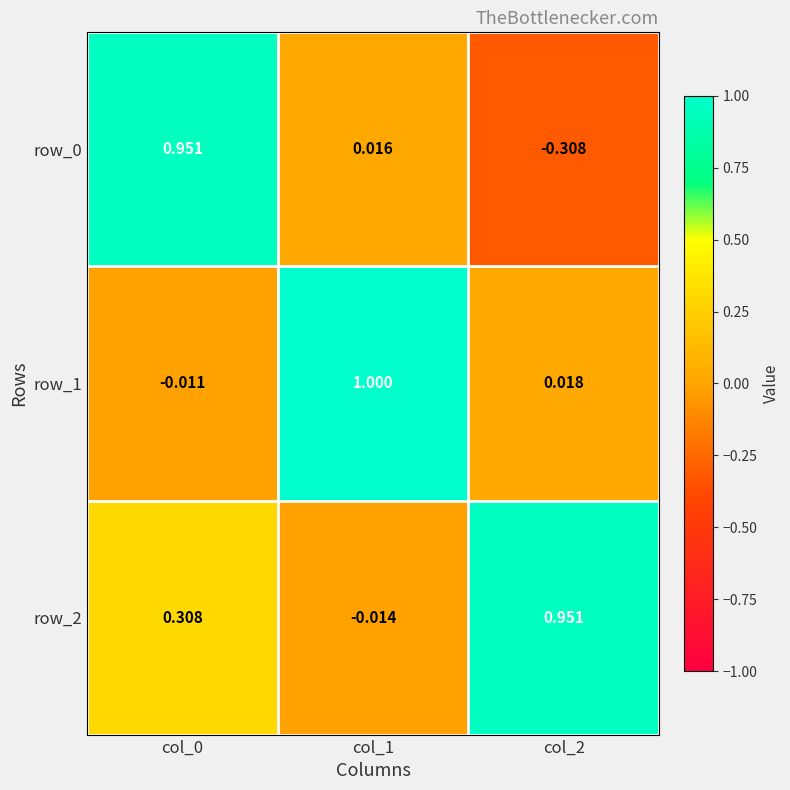

List the labels in order of row_0 value, largest first.

col_0, col_1, col_2